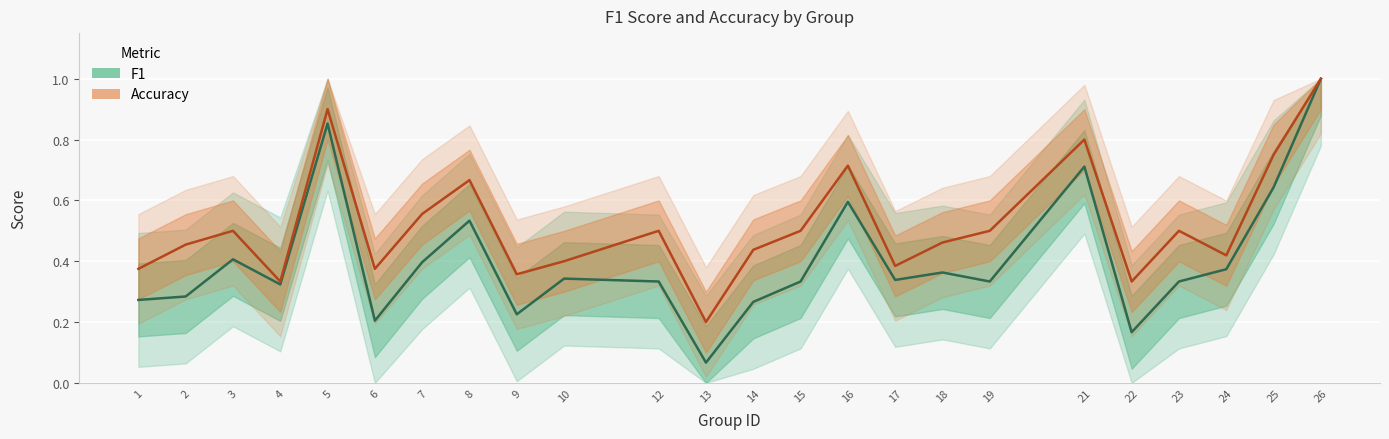

How many lines are shown in the chart?

2